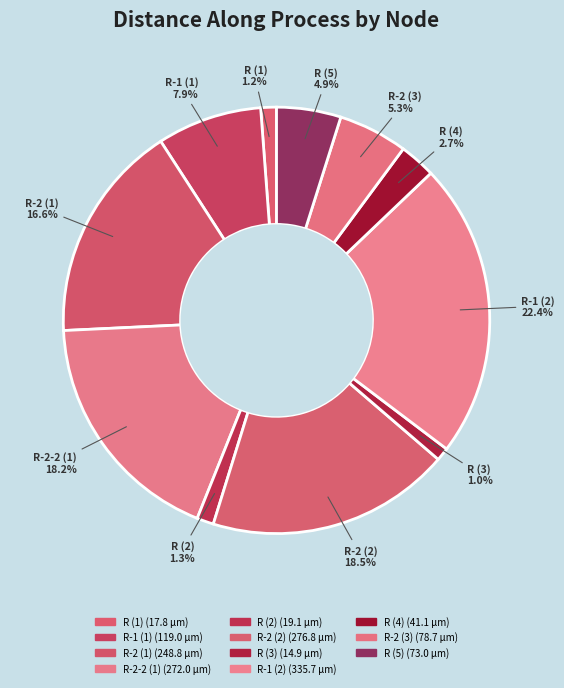

How many segments does this pie chart have?

11